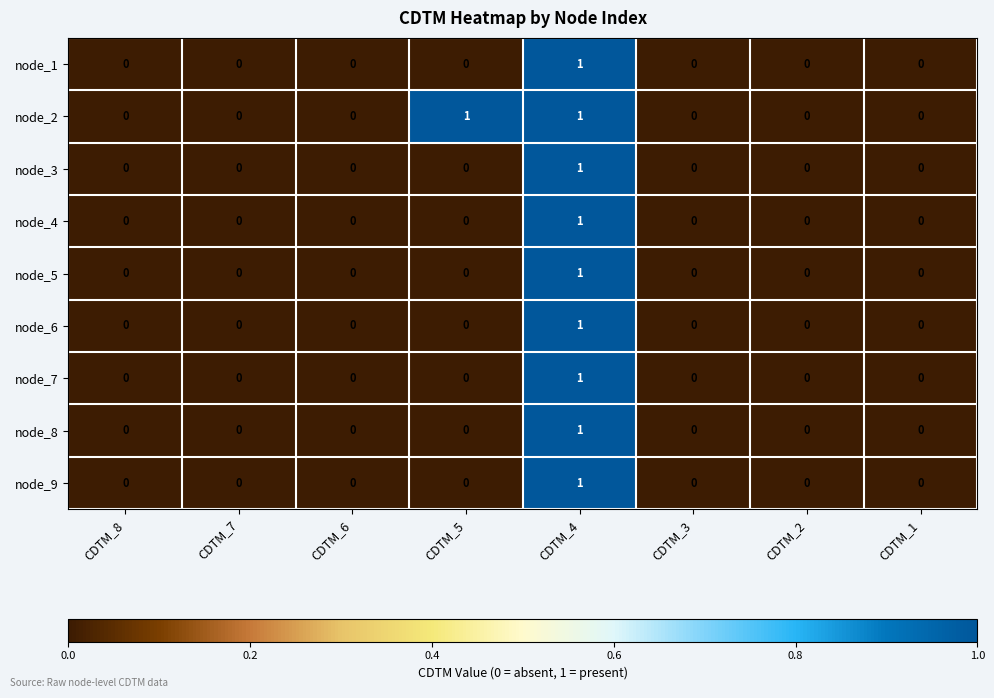

Which series has the largest total across all categories?

node_2